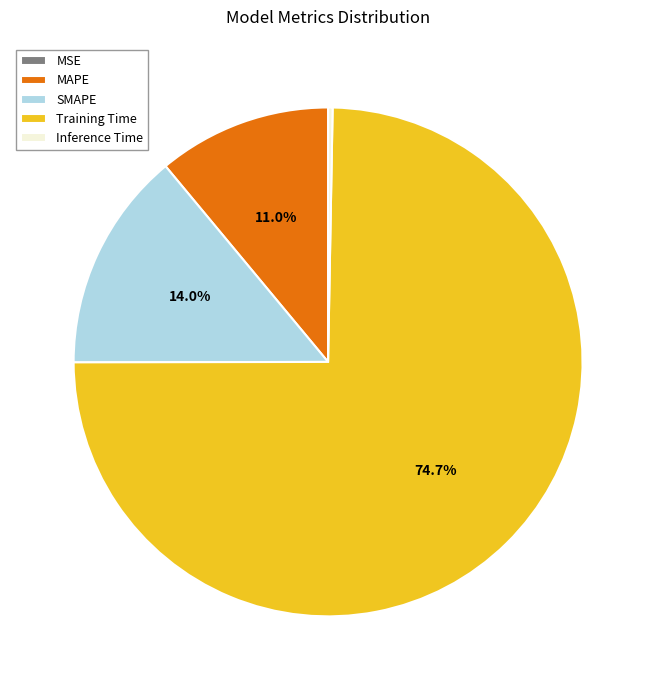

What is the largest slice in the pie chart?

Training Time